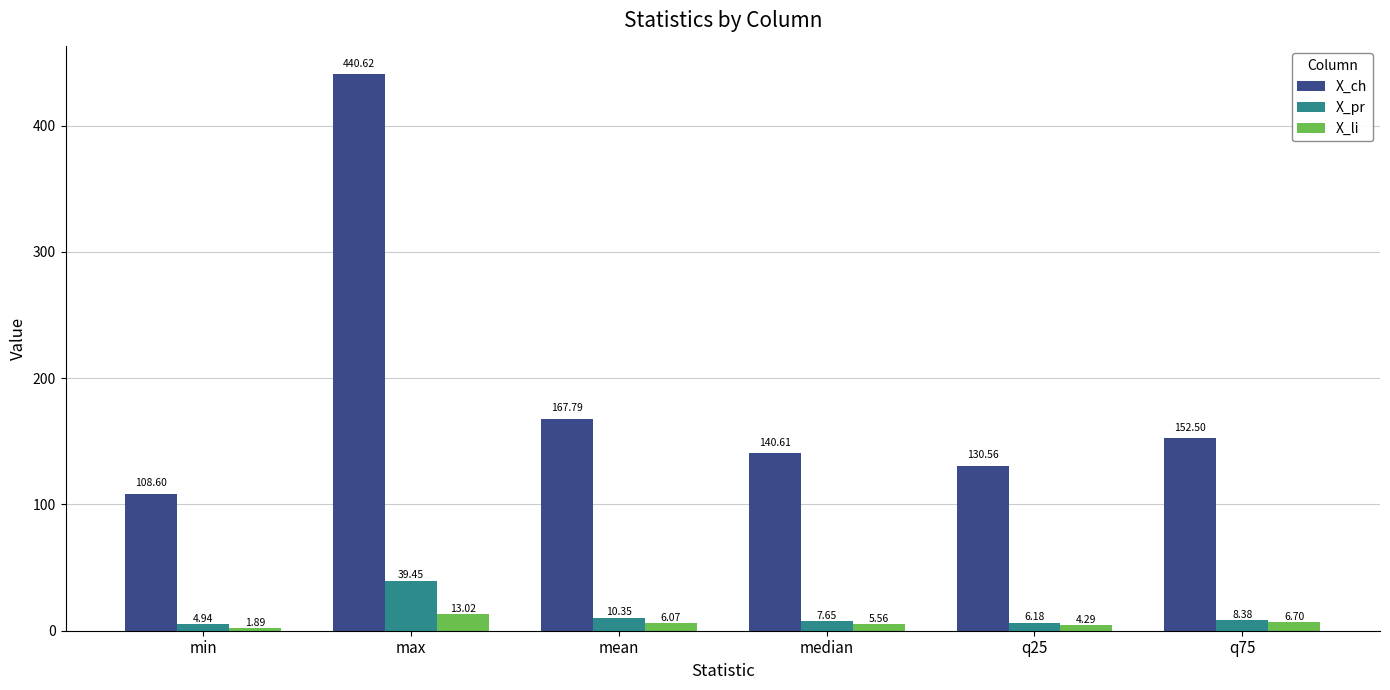

What is the total value across all series at q75?

167.6